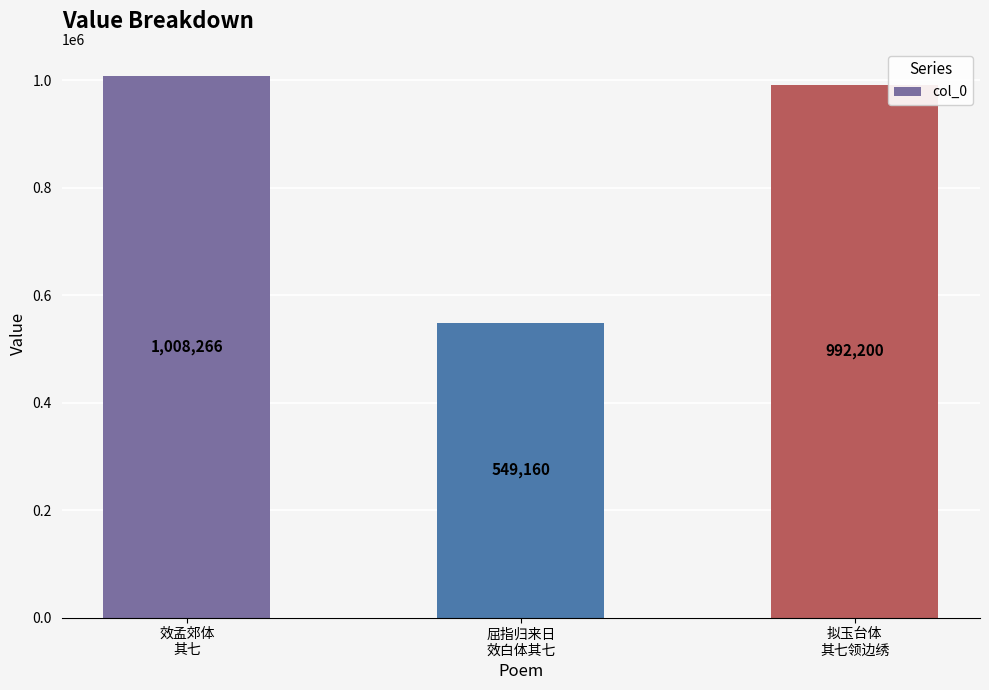

What is the maximum value shown in the chart?

1008266